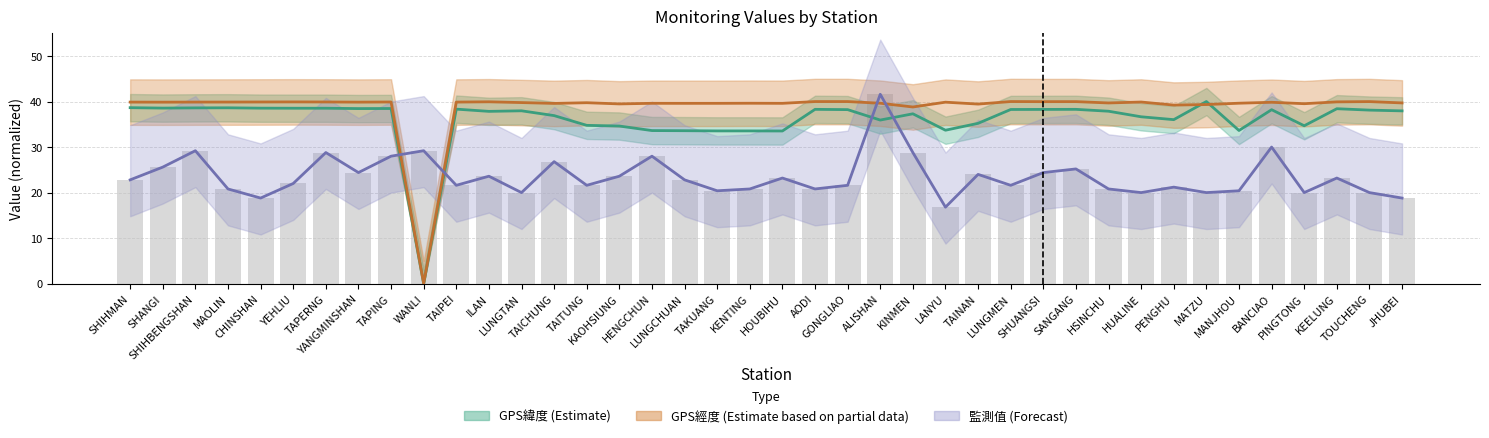

What is the difference between the GPS緯度 (Estimate) values at HOUBIHU and LUNGMEN?

4.7